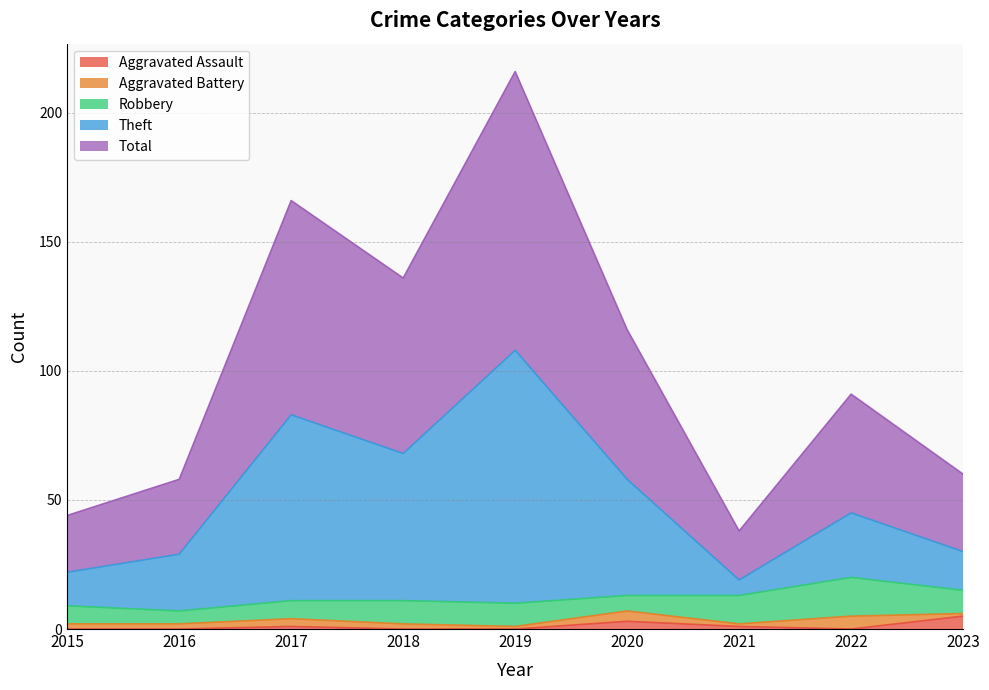

True or false: Total and Aggravated Assault intersect in this chart.

False